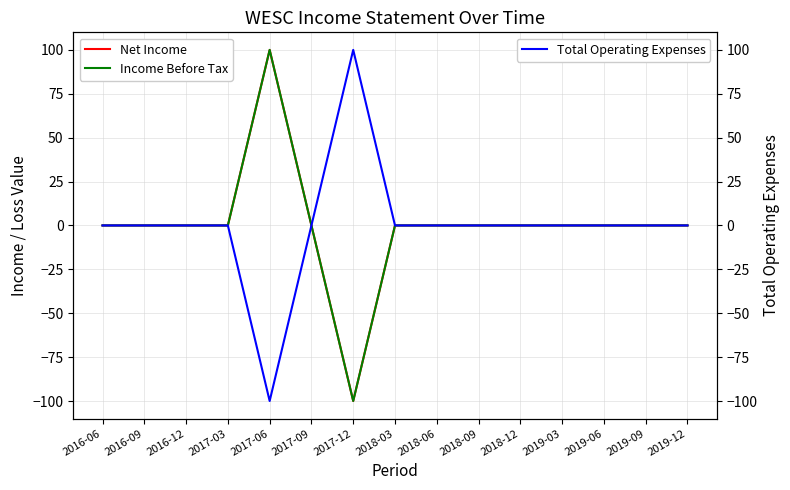

Which series has the largest range (max minus min)?

Net Income